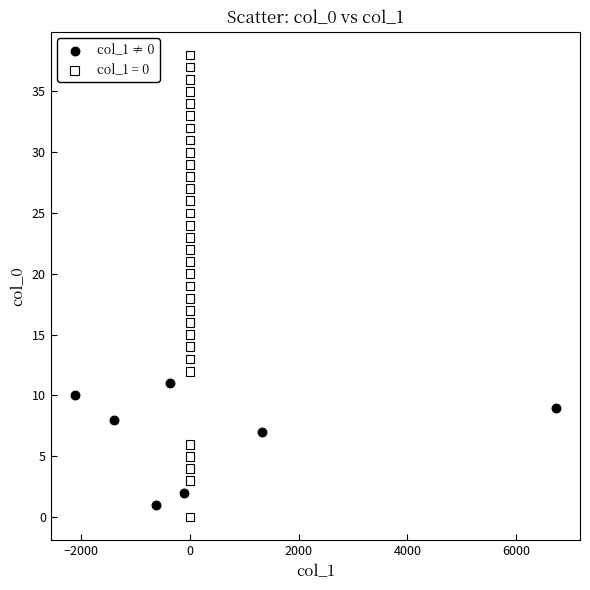

Which series reaches the maximum Y coordinate?

col_1 = 0